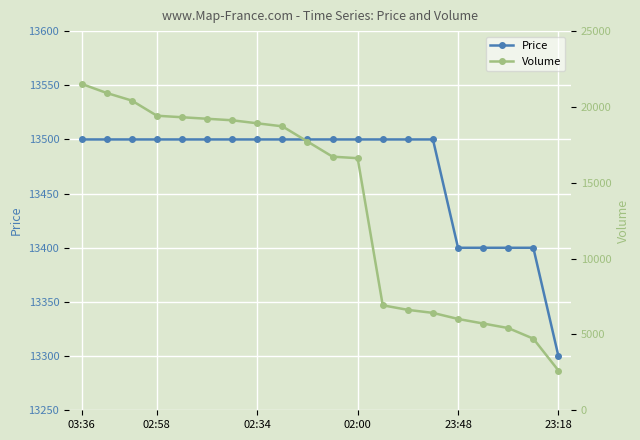

True or false: Price has a value of 13500 at 13.

True